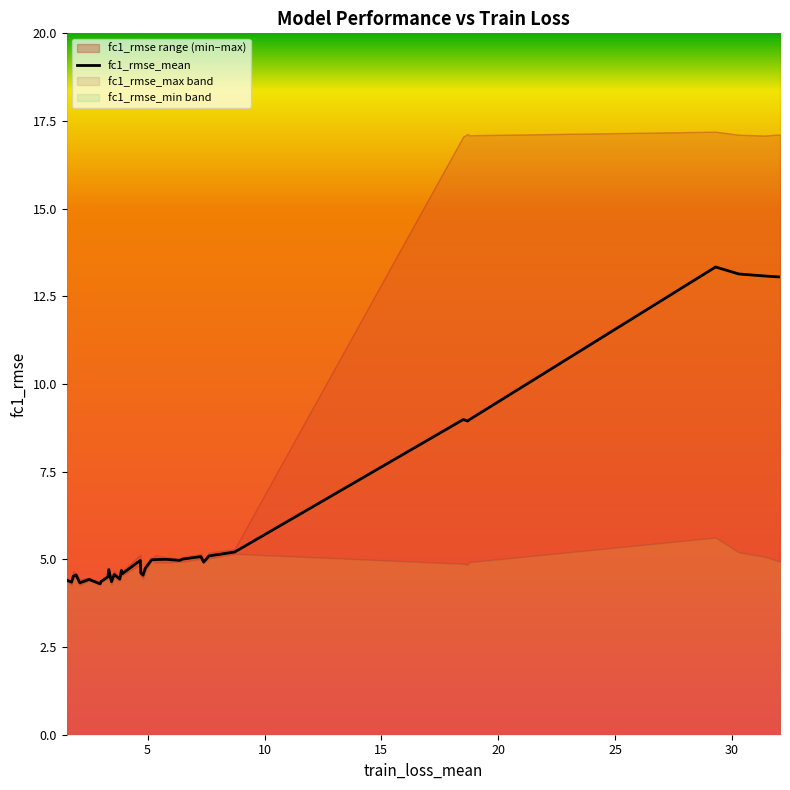

What is the maximum value for fc1_rmse_mean?

13.3